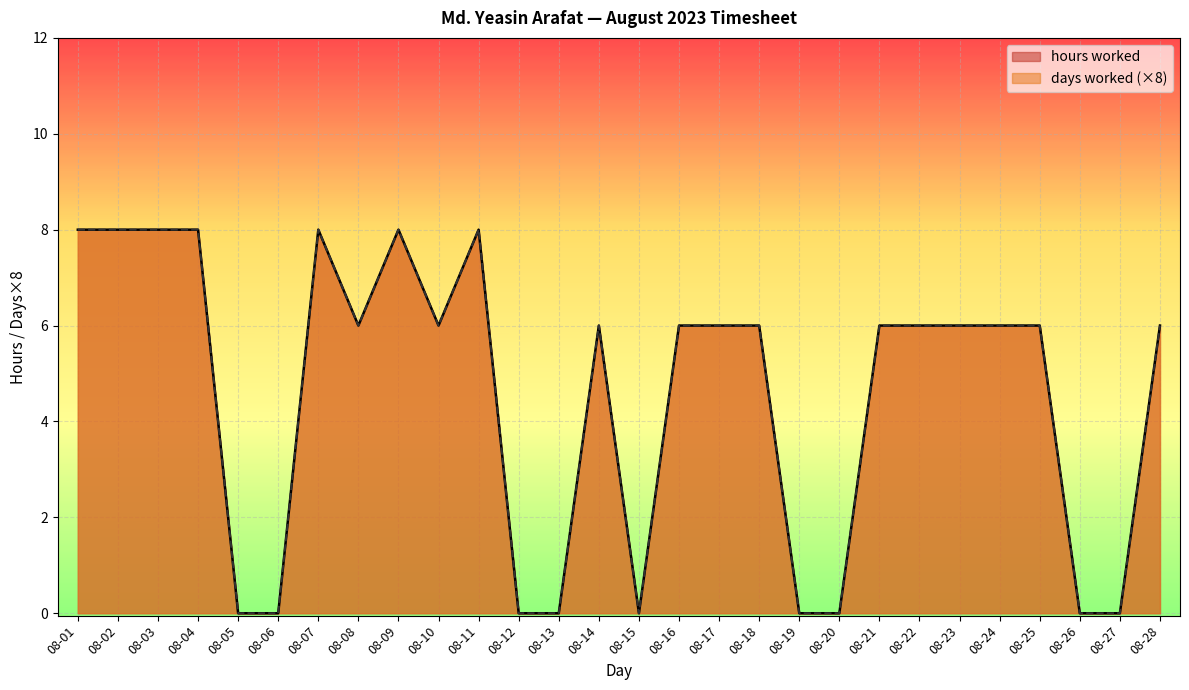

Does the chart display data point markers on the line(s)?

No